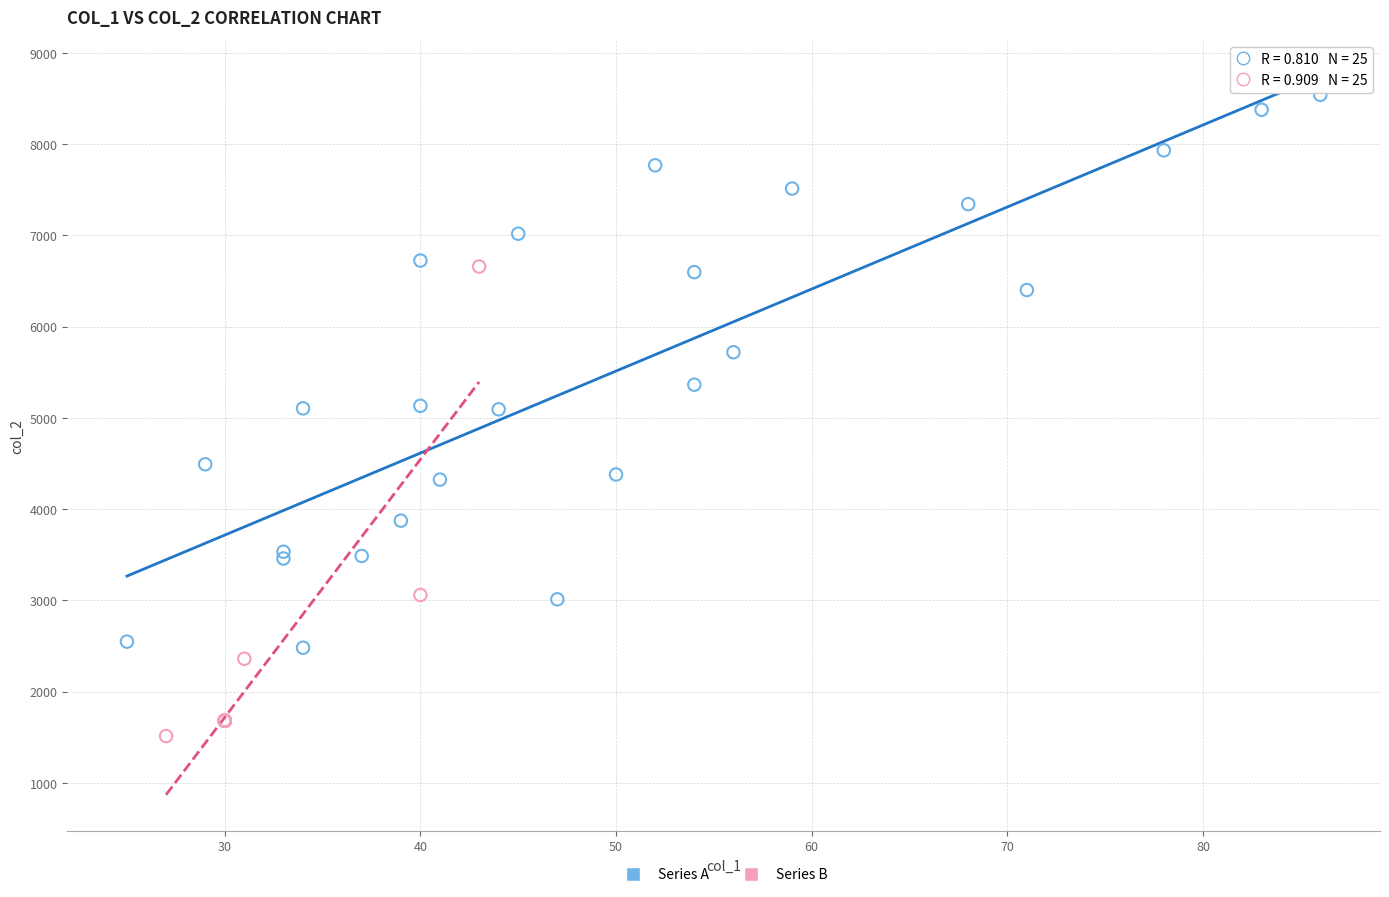

What are all the series names shown in the legend?

Series A, Series B